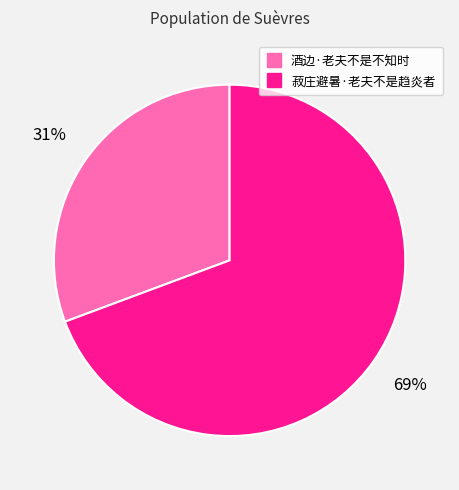

Which category accounts for the majority?

菽庄避暑·老夫不是趋炎者